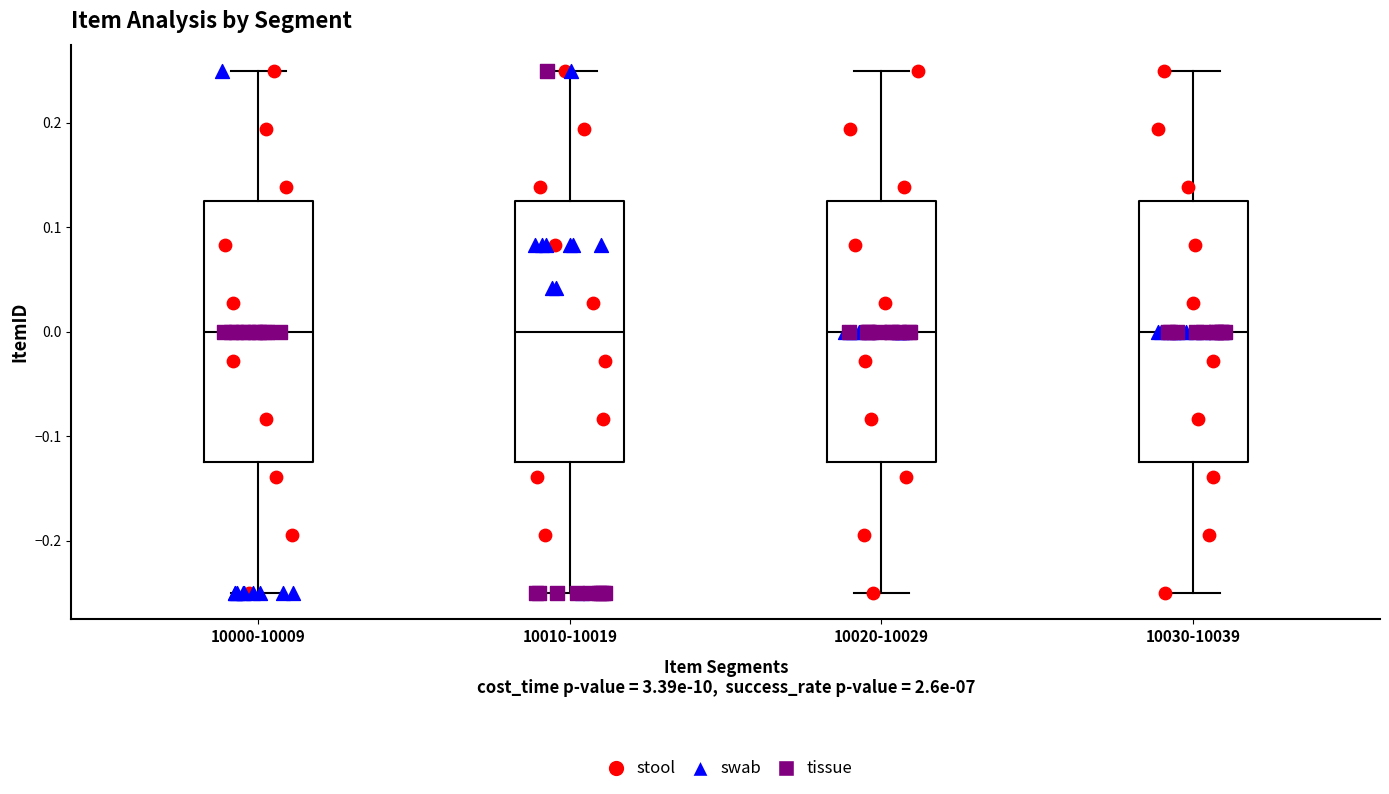

Reading left to right, read every box against the y-axis: the position of its median line, the range the box covers, and the ends of its whiskers. The values are not printed on the chart, so give them approximately, as read against the axis.

10000-10009: median 0.00, box -0.12 to 0.13, whiskers -0.25 to 0.25
10010-10019: median 0.00, box -0.12 to 0.13, whiskers -0.25 to 0.25
10020-10029: median 0.00, box -0.12 to 0.13, whiskers -0.25 to 0.25
10030-10039: median 0.00, box -0.12 to 0.13, whiskers -0.25 to 0.25